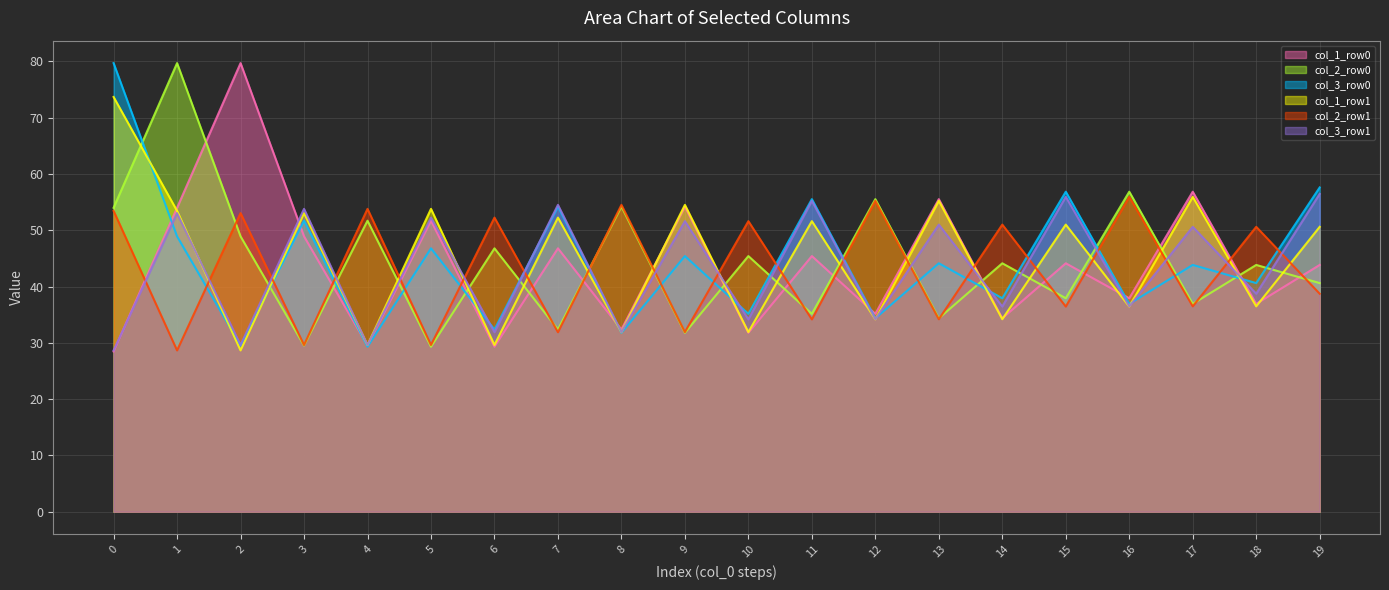

Where is col_1_row1 nearest to the value 51?

15